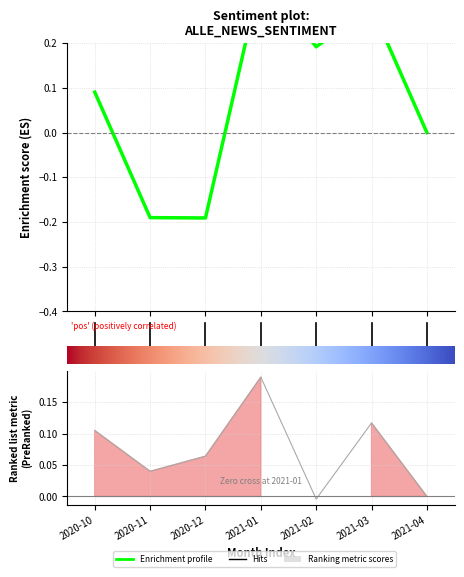

What value does the pos series have at 2021-01?

0.2